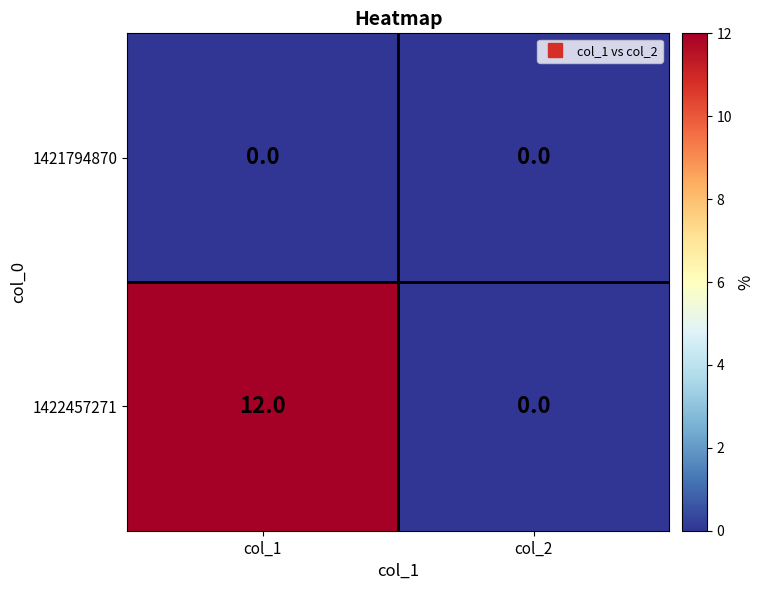

At which category is the sum across all series the highest?

col_1